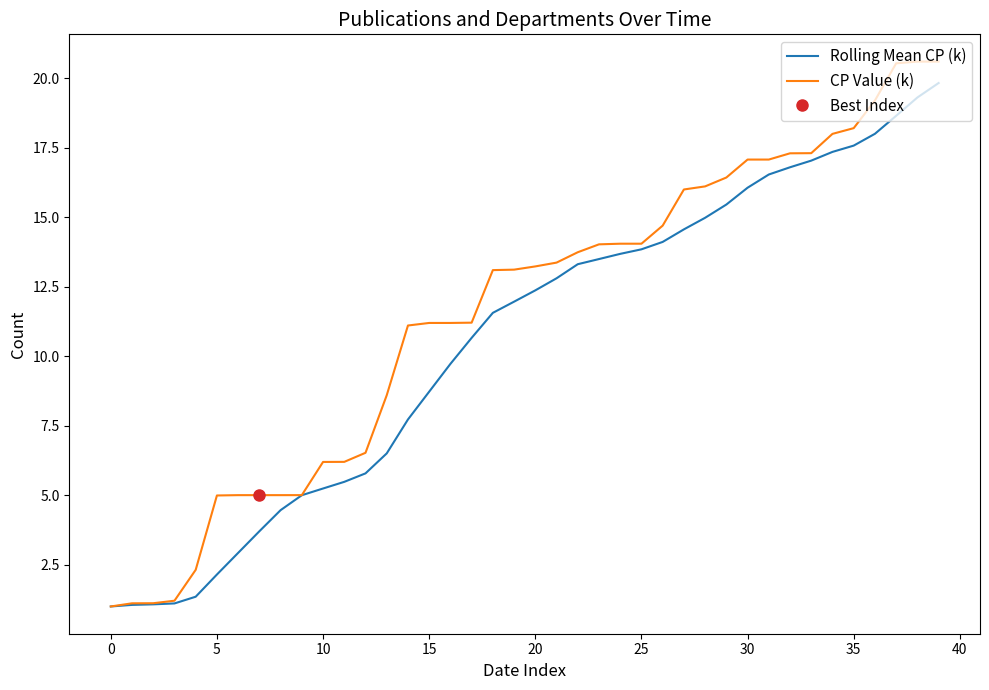

What is the sum of the CP Value (k) values at 35 and 17?

29.4